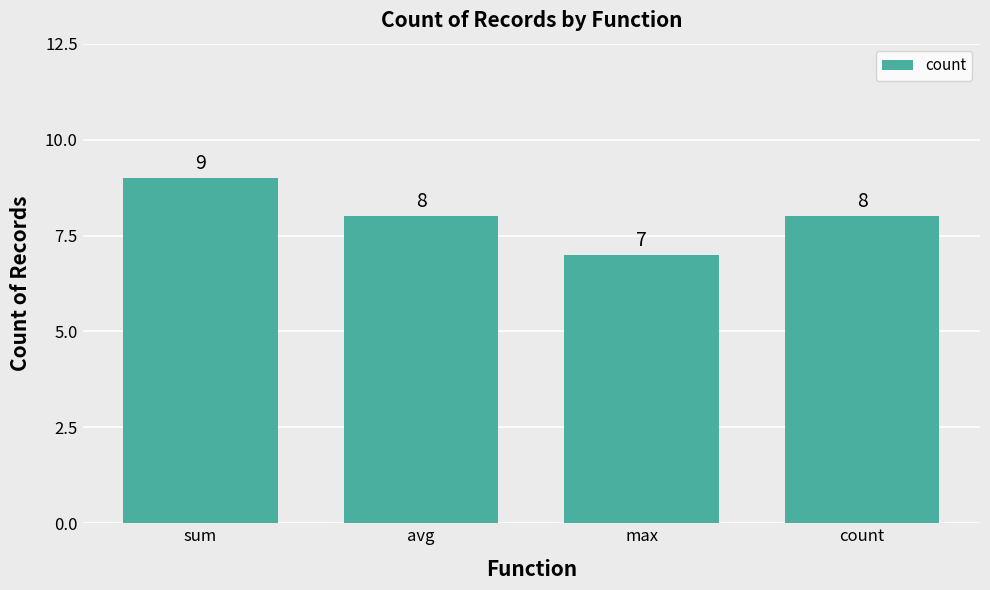

What is the value of the 2nd bar from the left?

8